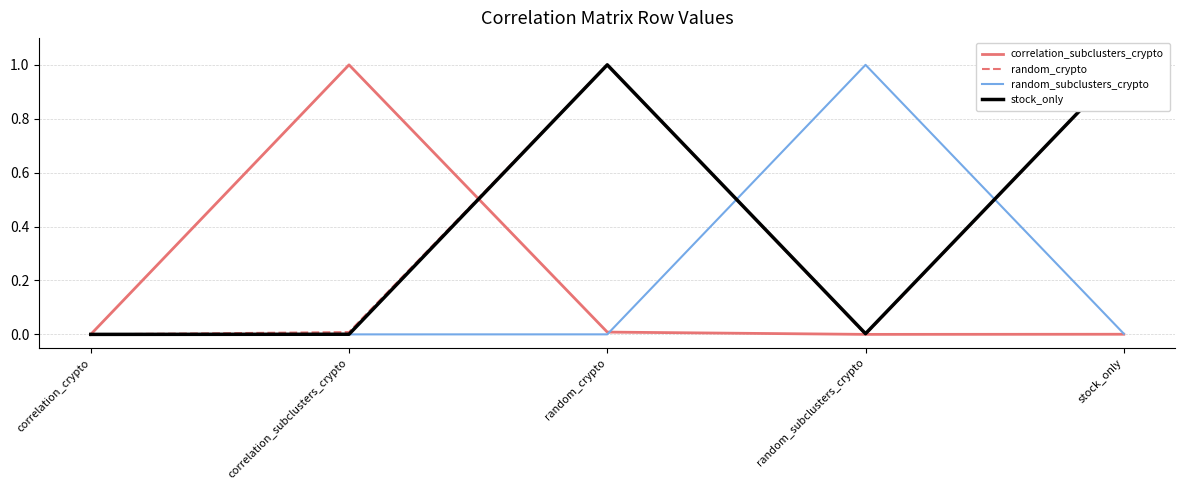

The stock_only series shows 1.0 at random_crypto. True or false?

True